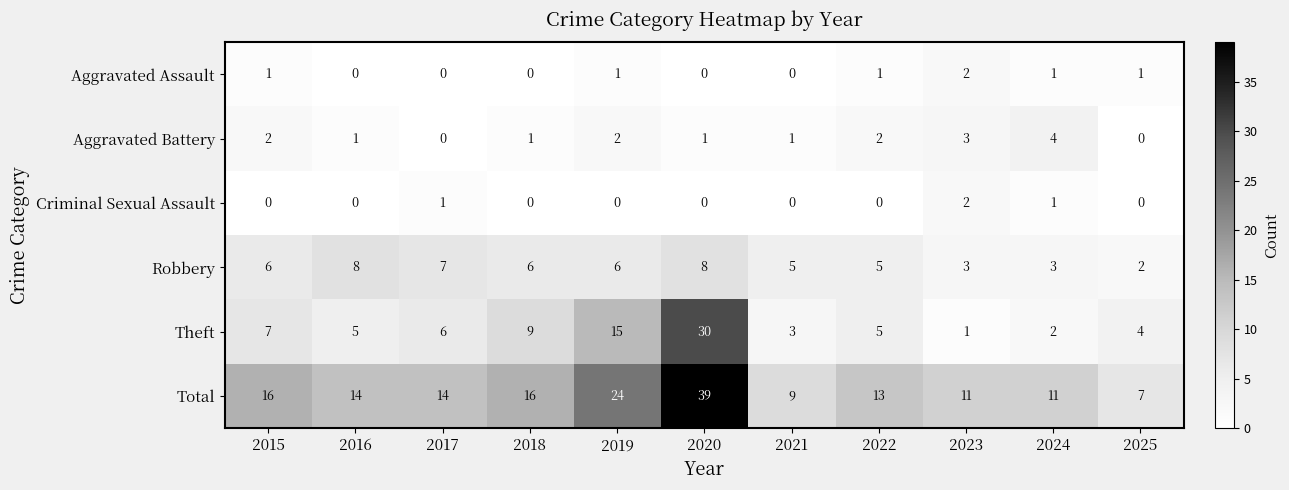

What is the spread (max minus min) of values at 2016?

14